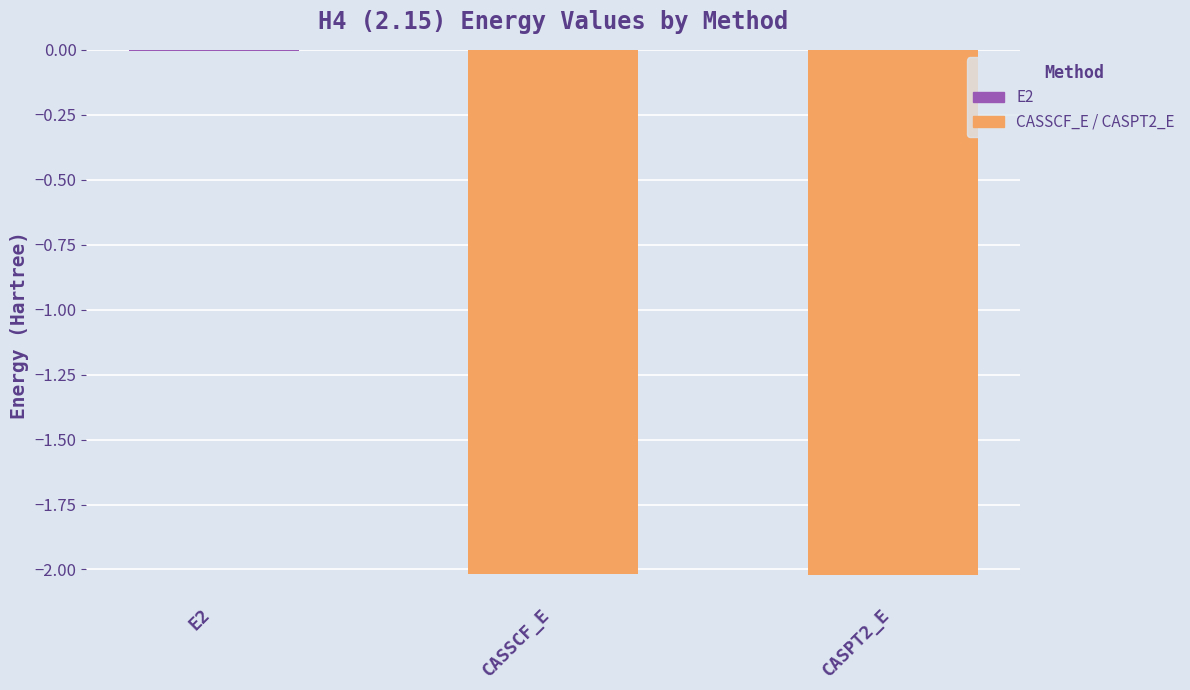

True or false: the data shows -0.0 at E2.

True